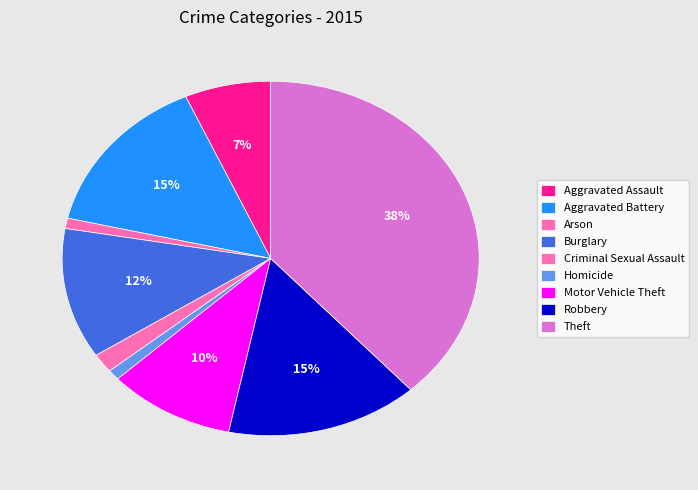

What percentage do Burglary and Aggravated Assault together represent?

18.6%